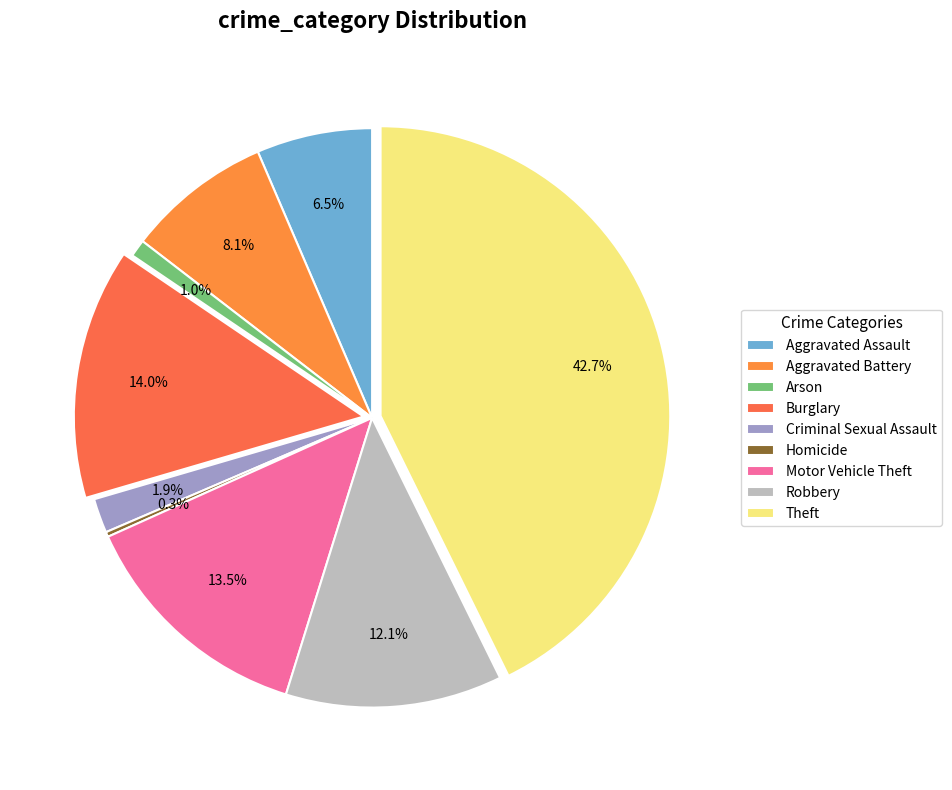

To the nearest percent, what is the average slice percentage?

11%